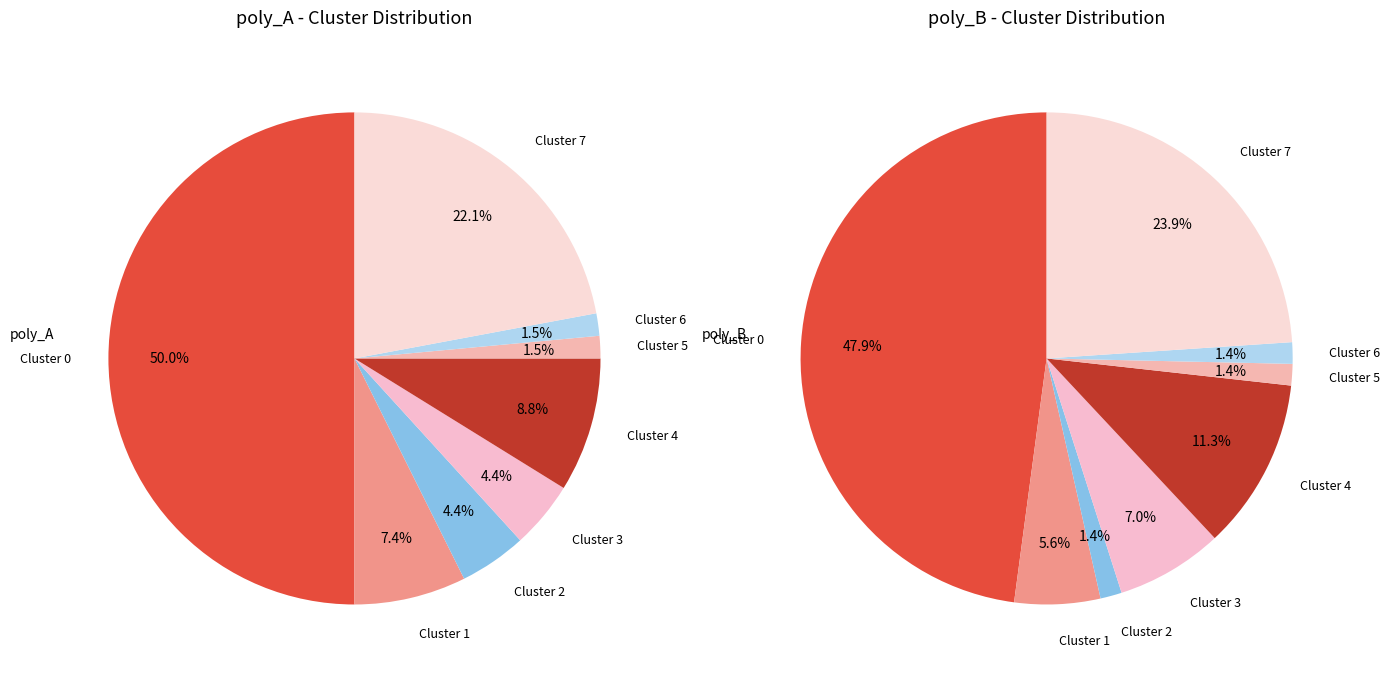

True or false: poly_A accounts for 50% of the total.

True